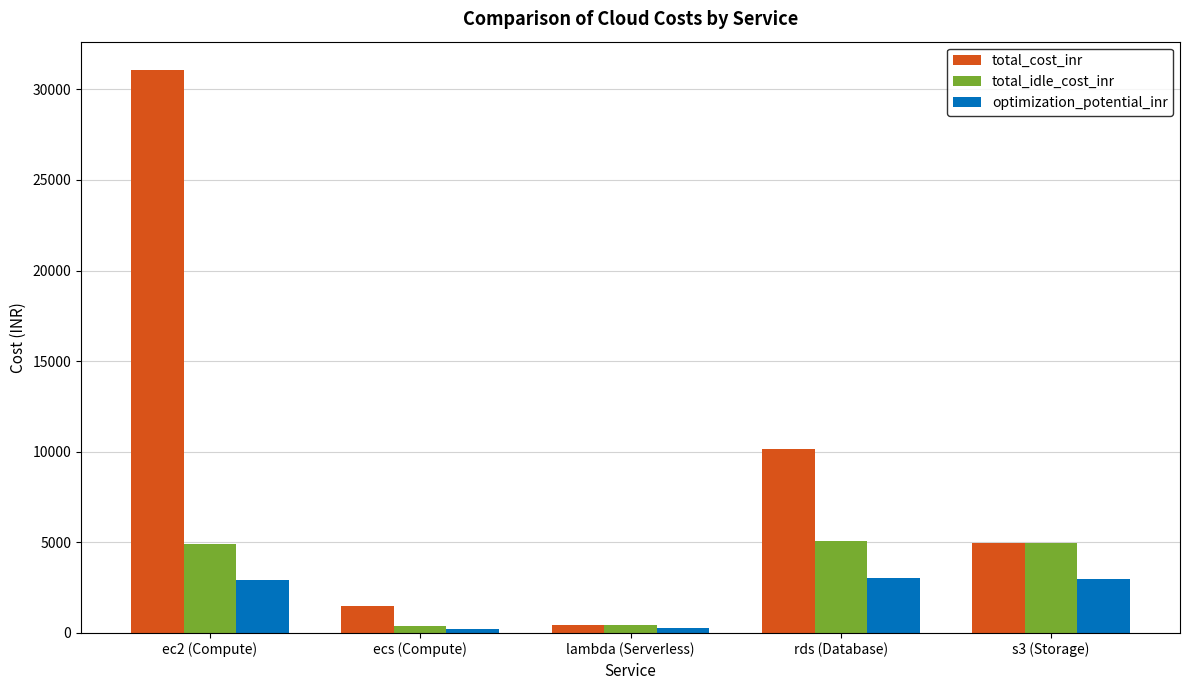

List the series in order of their overall mean, highest first.

total_cost_inr, total_idle_cost_inr, optimization_potential_inr